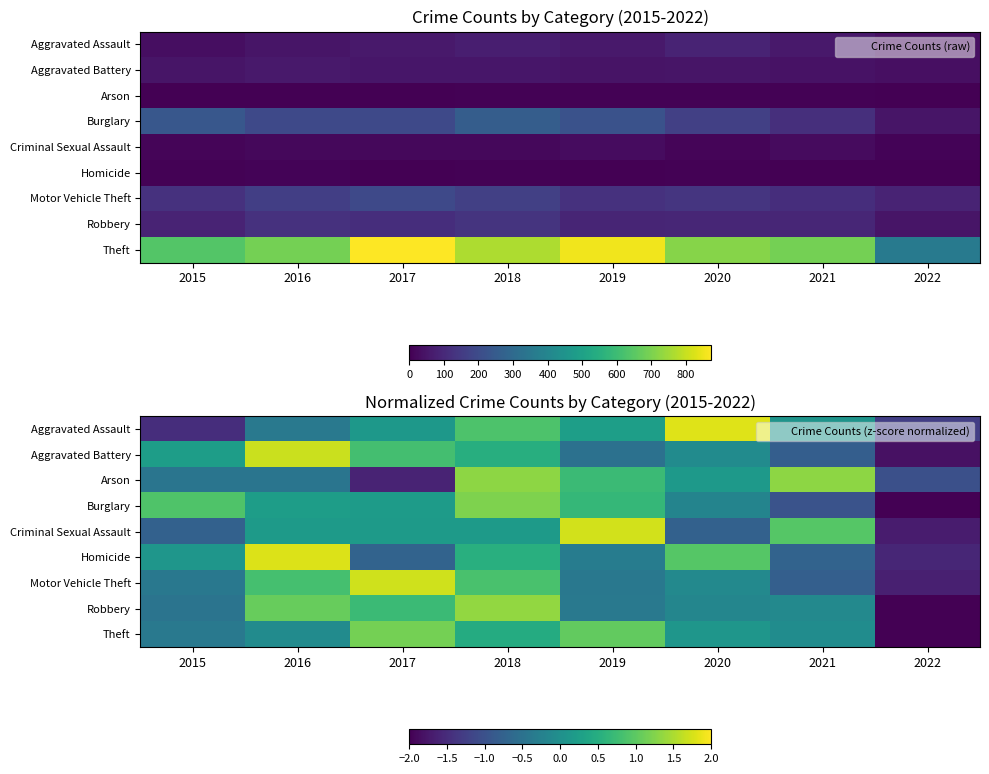

True or false: Motor Vehicle Theft has a value of -0.1 at 2020.

True